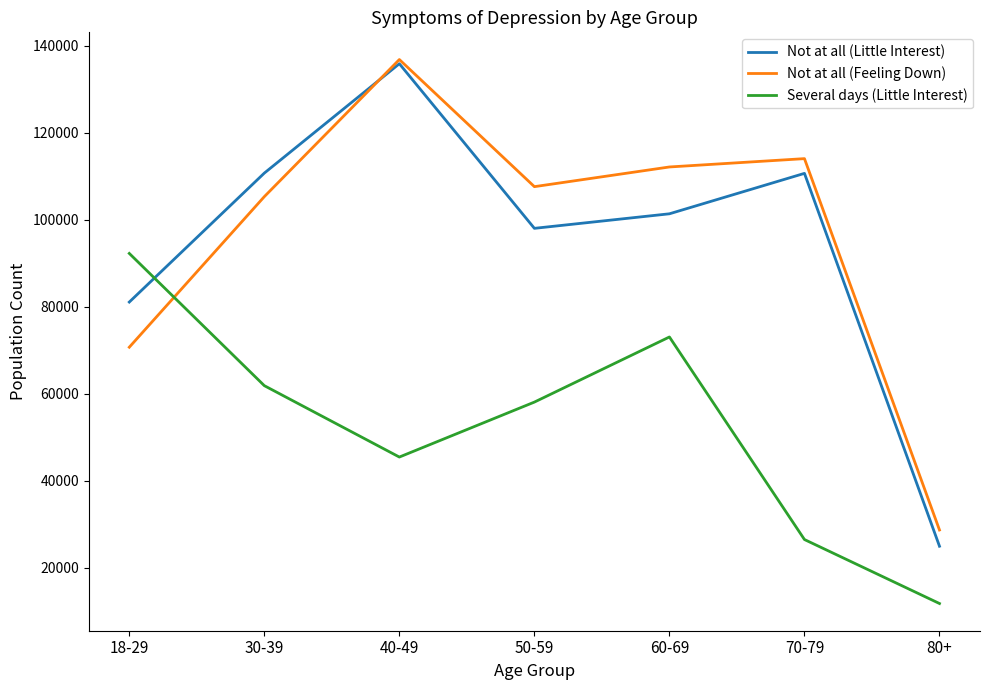

How many interior local valleys does the Several days (Little Interest) series have?

1